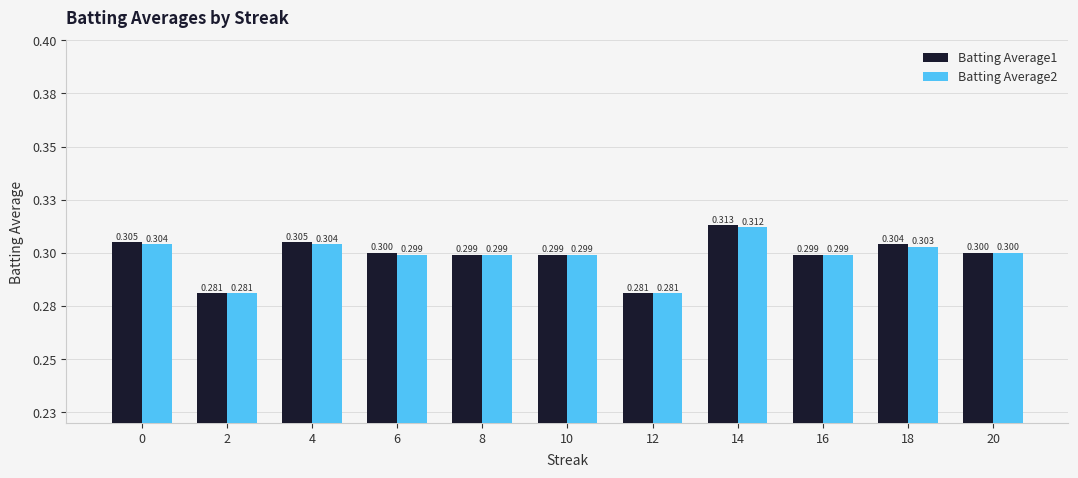

Which has a higher value, 8 or 18?

18